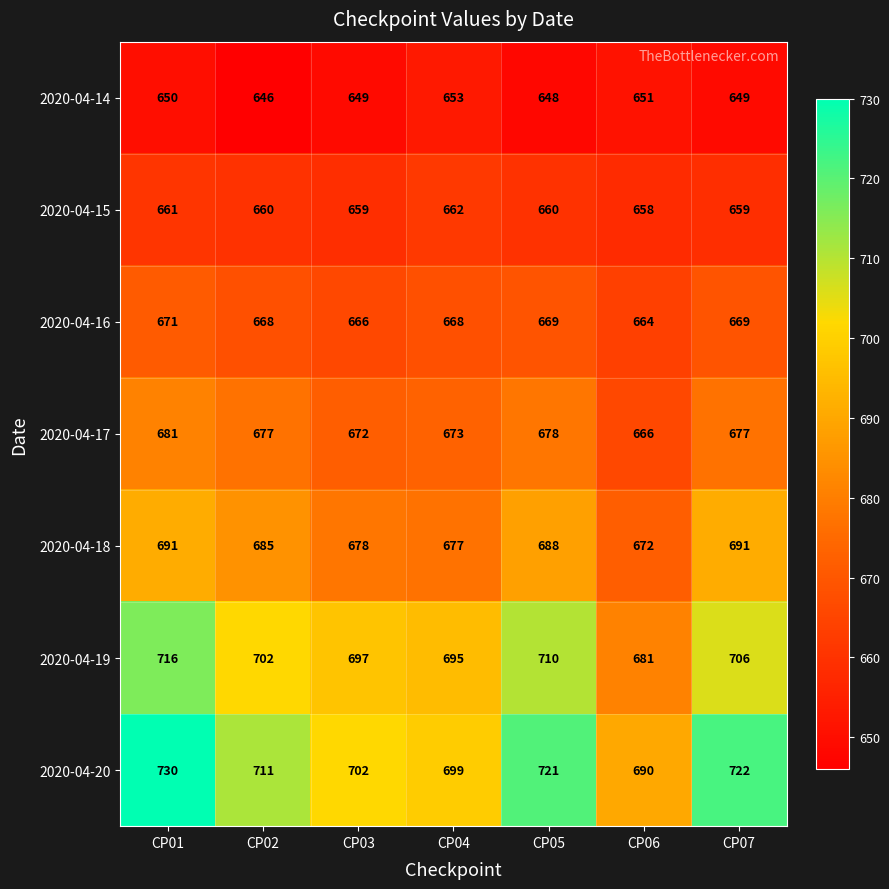

Is it true that 2020-04-20 equals 1206 at CP04?

False